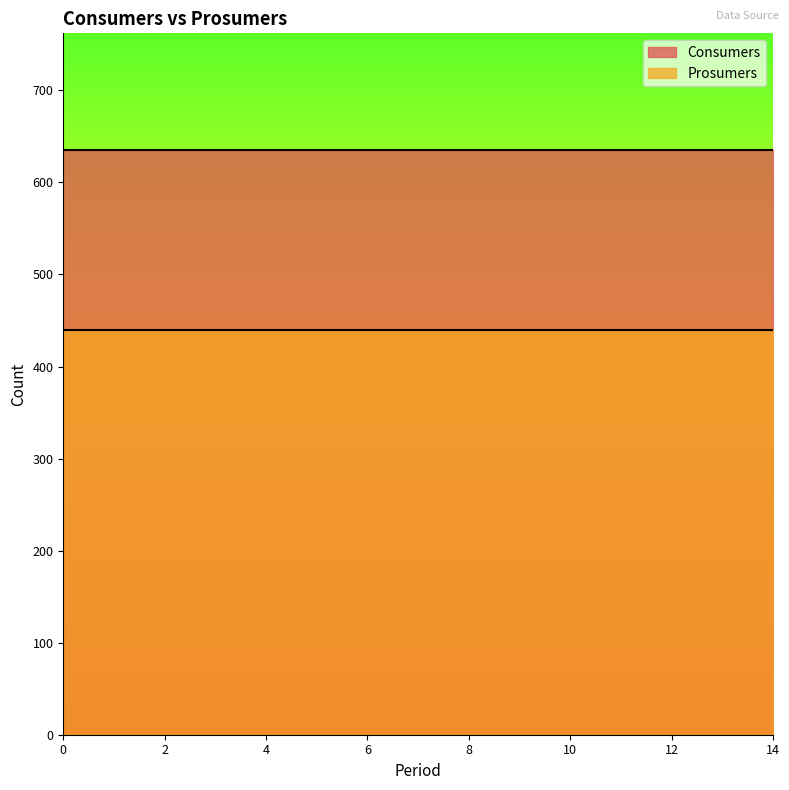

True or false: Consumers has more than 0 points higher than both neighbors.

False